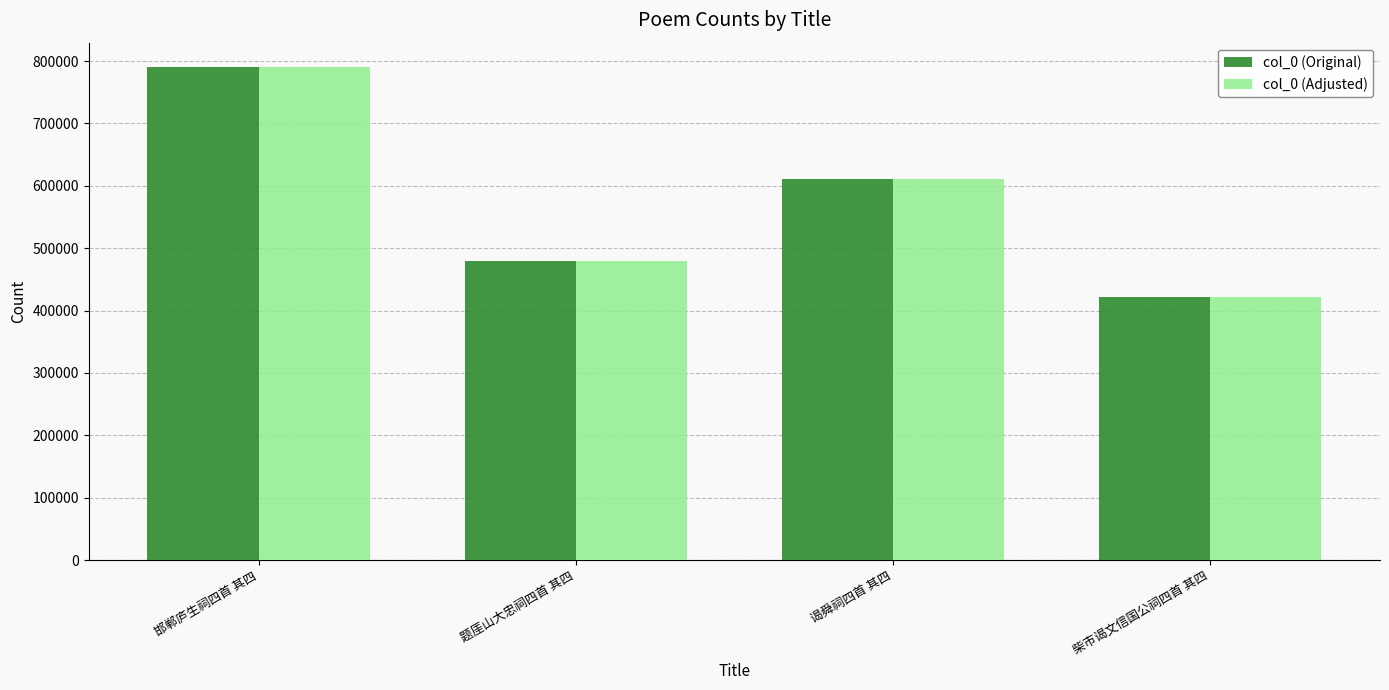

Reading left to right, extract all data points from this chart.

col_0 (Original): 邯郸庐生祠四首 其四=789984	题厓山大忠祠四首 其四=479035	谒舜祠四首 其四=611535	柴市谒文信国公祠四首 其四=421727
col_0 (Adjusted): 邯郸庐生祠四首 其四=789984	题厓山大忠祠四首 其四=479035	谒舜祠四首 其四=611535	柴市谒文信国公祠四首 其四=421727